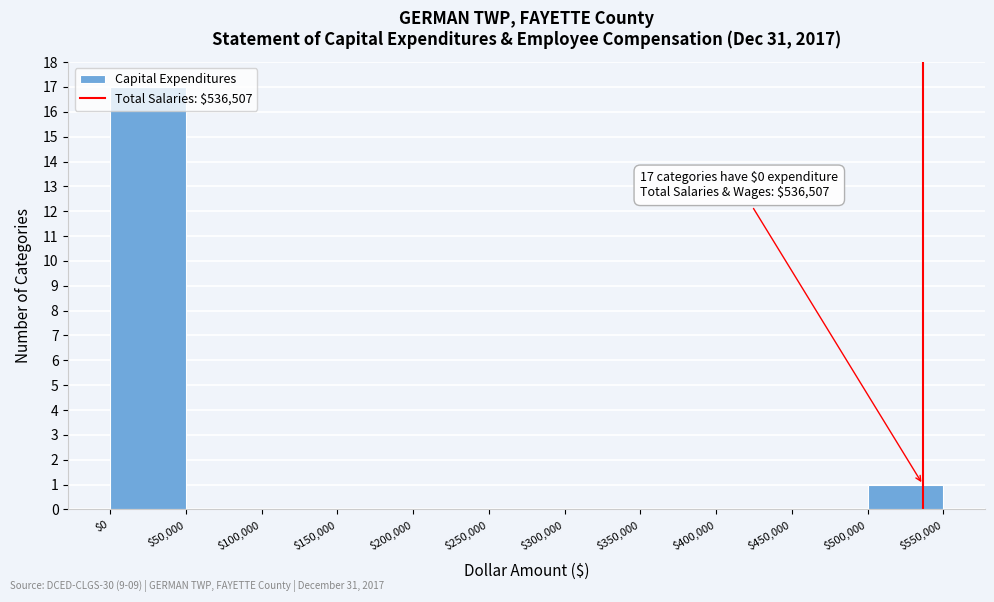

Over which range of the x-axis is the bar tallest?

$0 to $50,000